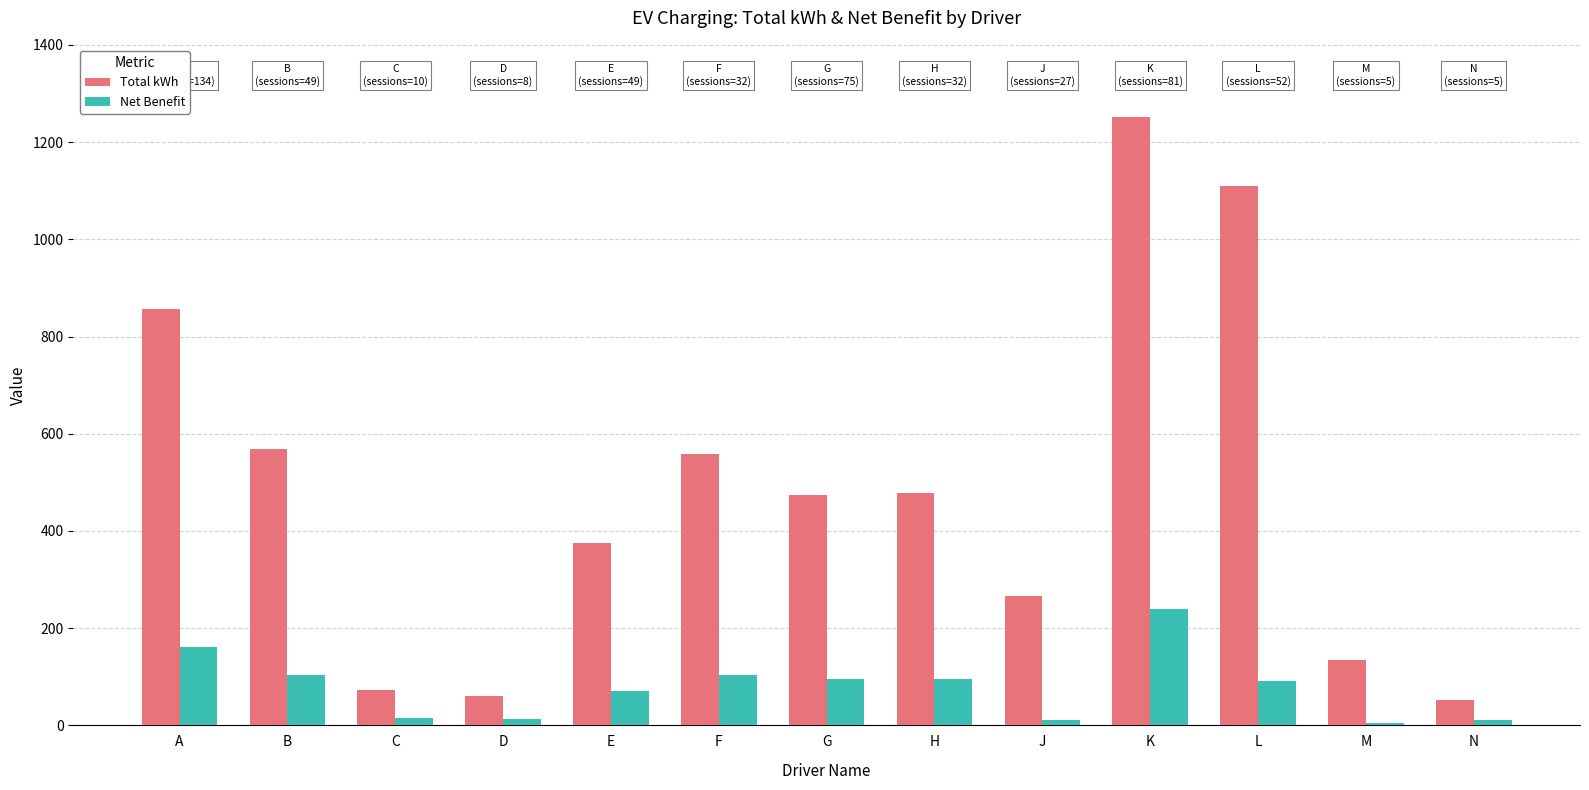

How many bars are there in total?

26